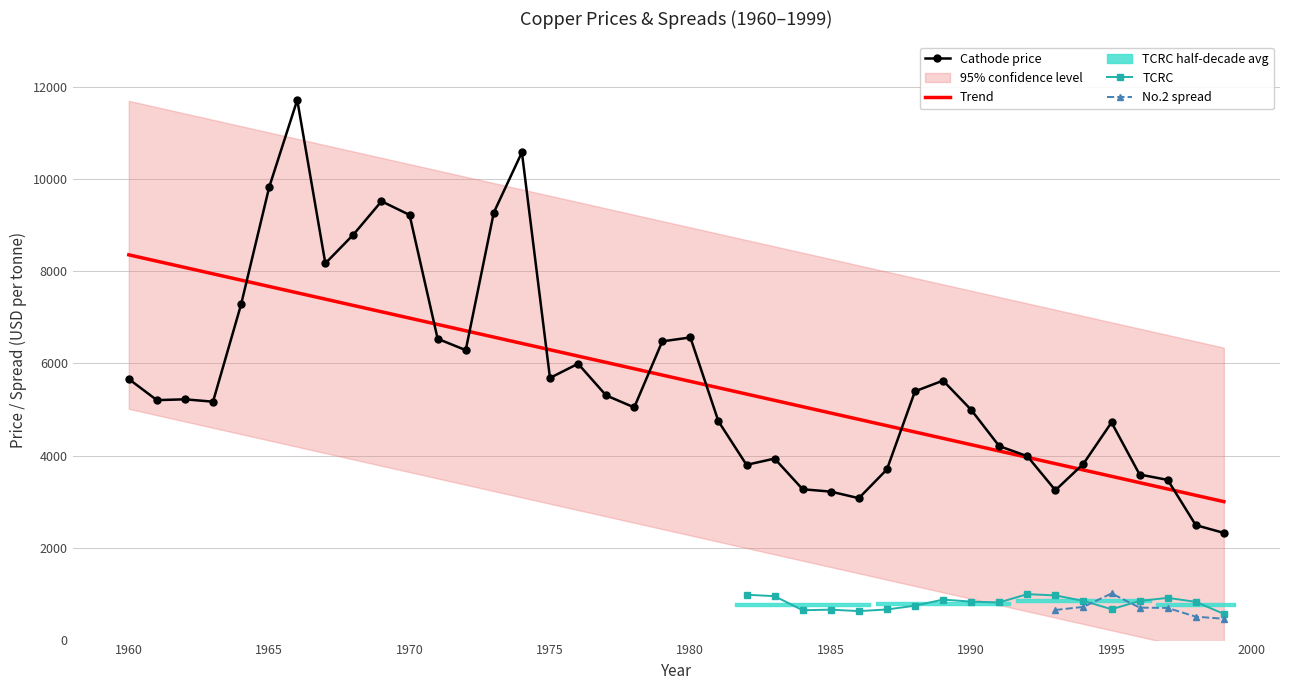

How many interior local peaks (higher than both neighbors) does the data have?

9